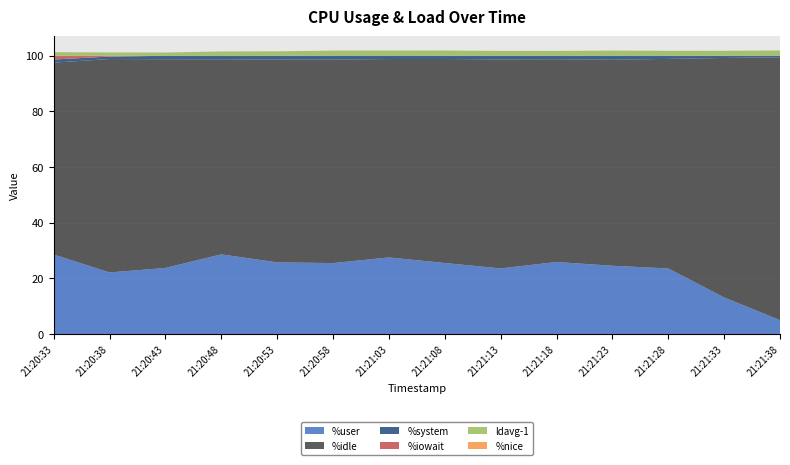

Reading right to left, list all the values displayed in this chart.

%user: 5.0	13.2	23.6	24.6	25.9	23.6	25.6	27.5	25.5	25.8	28.6	23.8	22.1	28.6
%idle: 94.4	86.0	75.3	74.0	72.8	75.1	73.3	71.3	73.1	72.8	70.1	75.0	76.7	68.9
%system: 0.6	0.8	1.1	1.4	1.2	1.3	1.1	1.2	1.4	1.4	1.3	1.2	0.9	1.1
%iowait: 0.0	0.0	0.0	0.0	0.0	0.0	0.0	0.0	0.0	0.0	0.0	0.0	0.3	1.4
ldavg-1: 1.9	1.8	1.8	1.9	1.8	1.7	1.9	1.9	1.9	1.6	1.6	1.2	1.2	1.3
%nice: 0.0	0.0	0.0	0.0	0.0	0.0	0.0	0.0	0.0	0.0	0.0	0.0	0.0	0.0